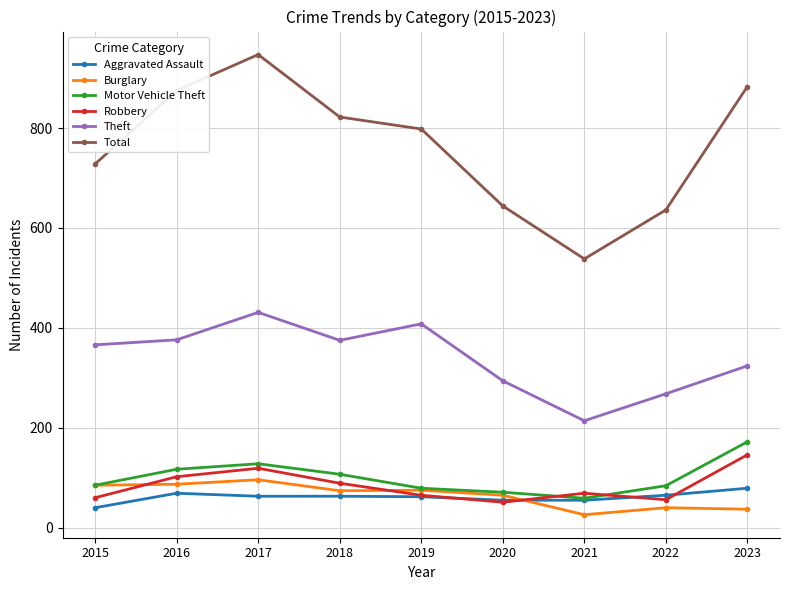

Is it true that Total equals 636 at 2022?

True